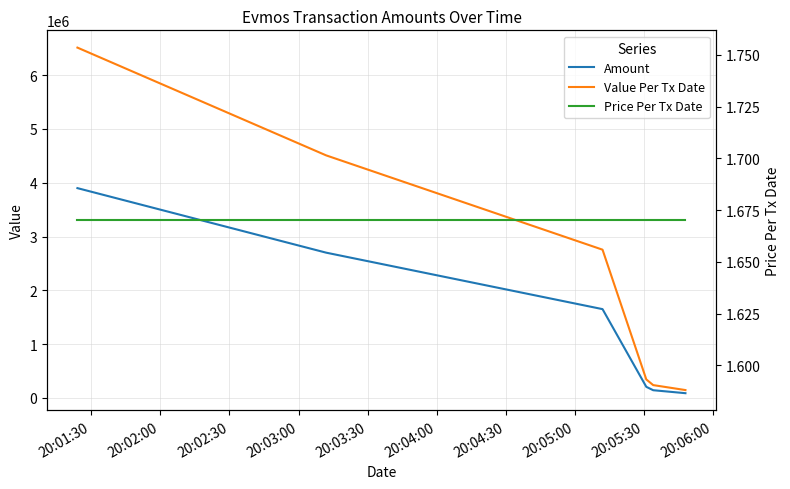

True or false: Value Per Tx Date and Price Per Tx Date cross at least once.

False